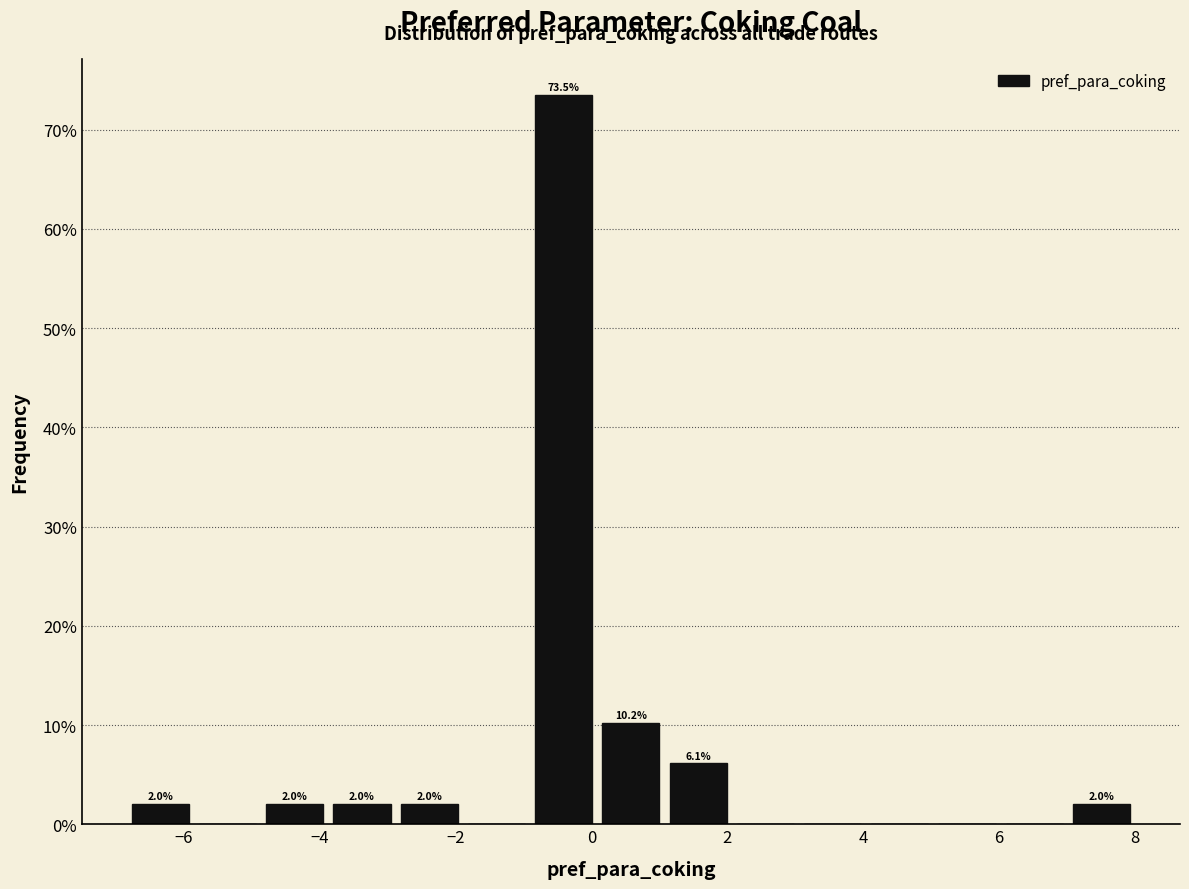

Which range on the x-axis has the tallest bar?

-1.0 to 0.0